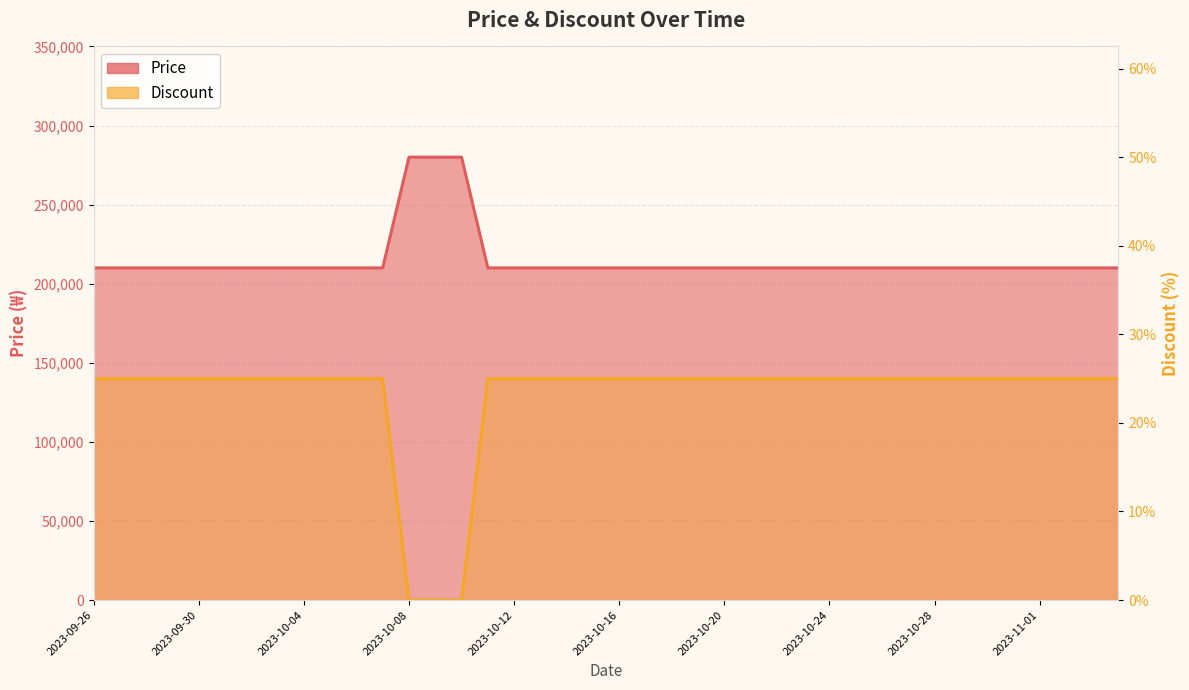

True or false: Discount and Price intersect in this chart.

False